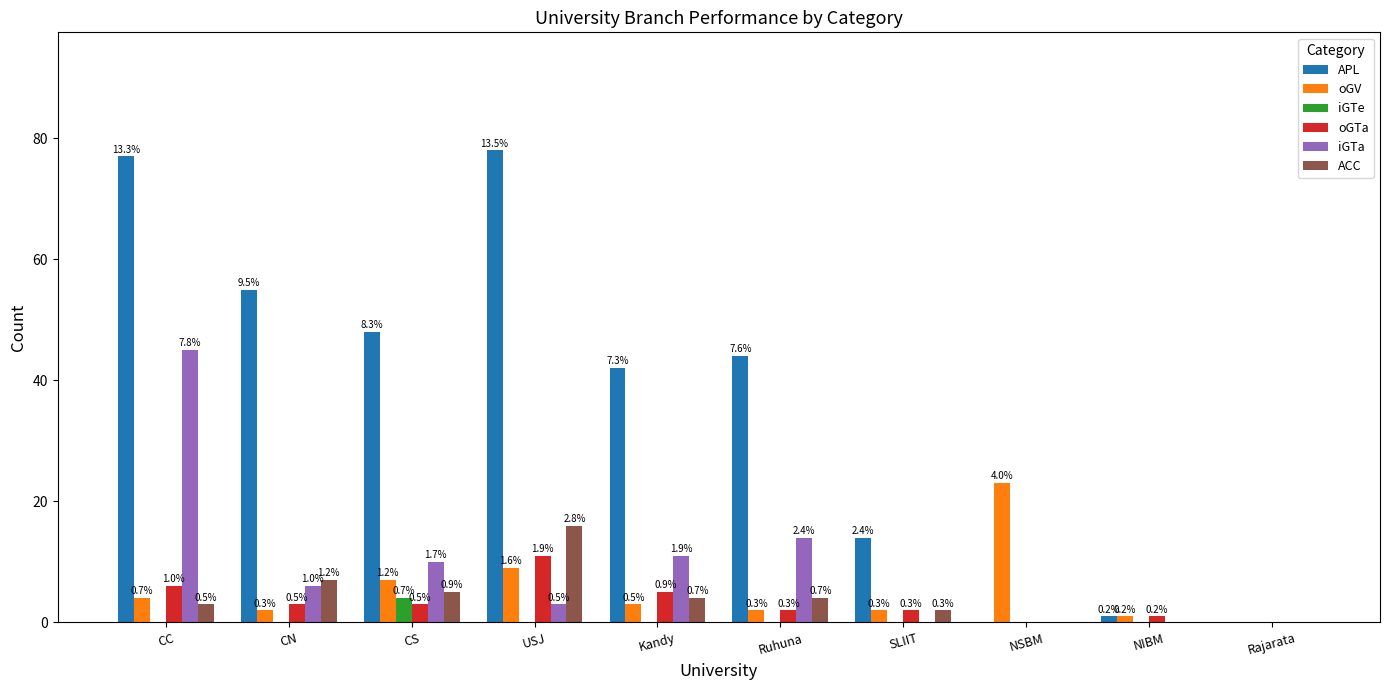

How many groups of bars are there?

10